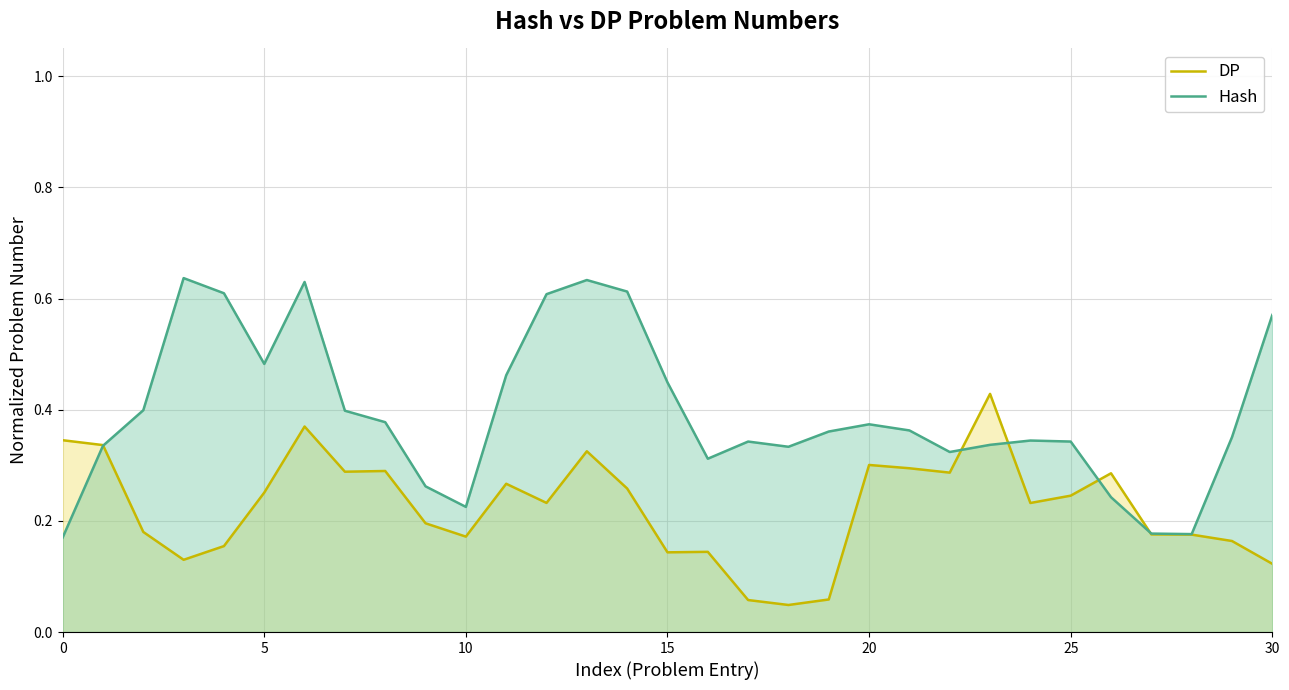

What value does the DP series have at 8?

0.3